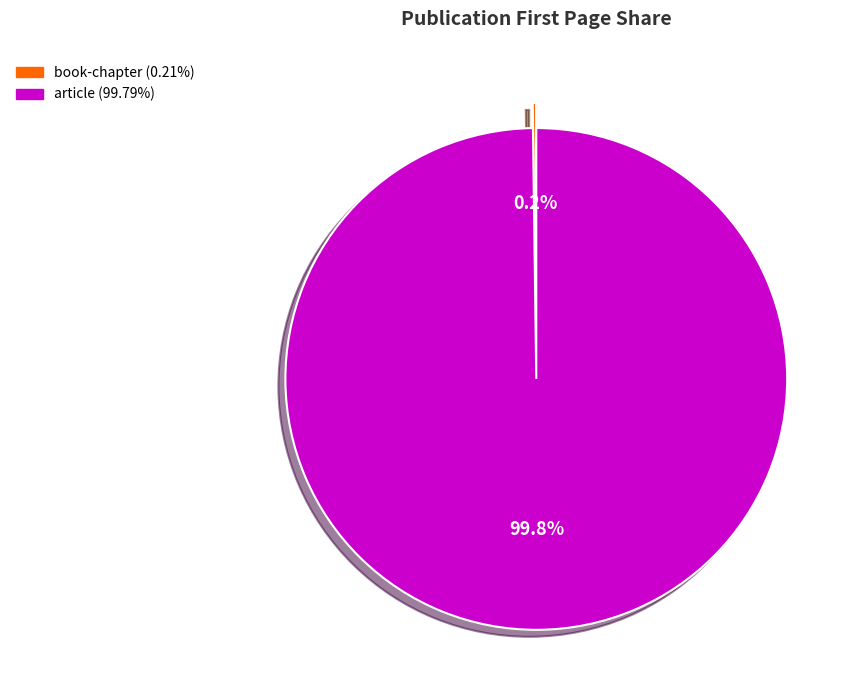

Does article represent more than half of the total?

Yes